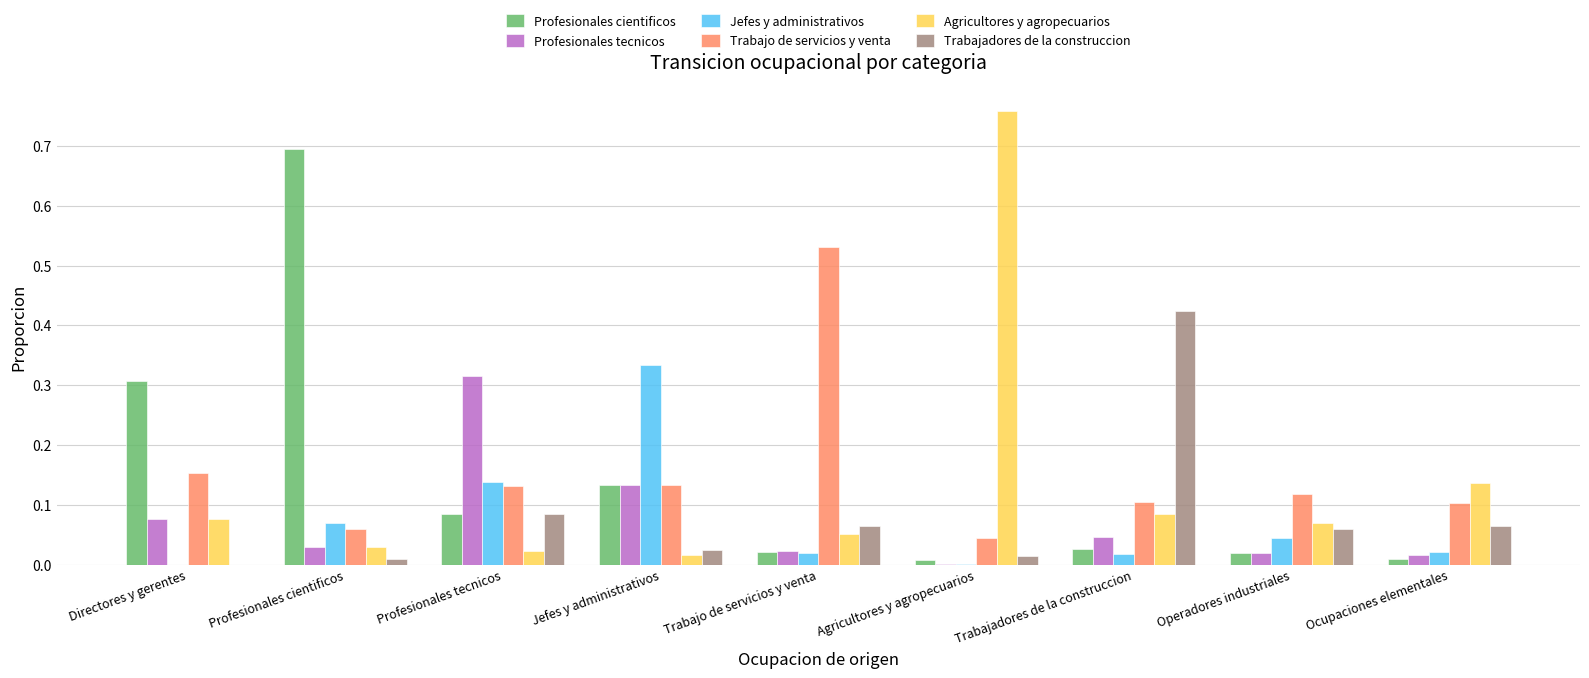

The Profesionales tecnicos series shows 0.0 at Trabajadores de la construccion. True or false?

True